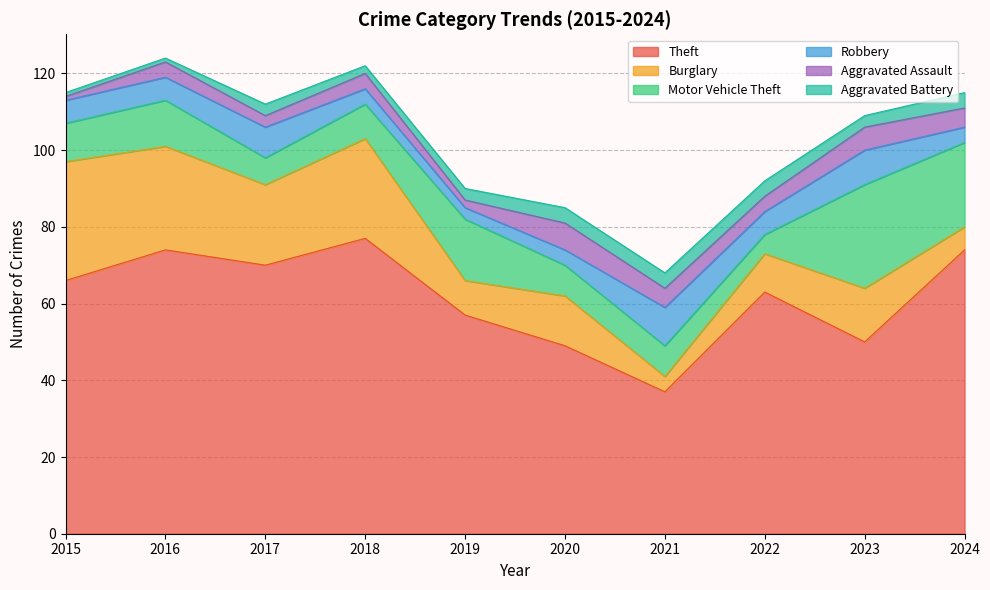

Is it true that Motor Vehicle Theft equals 8 at 2021?

True